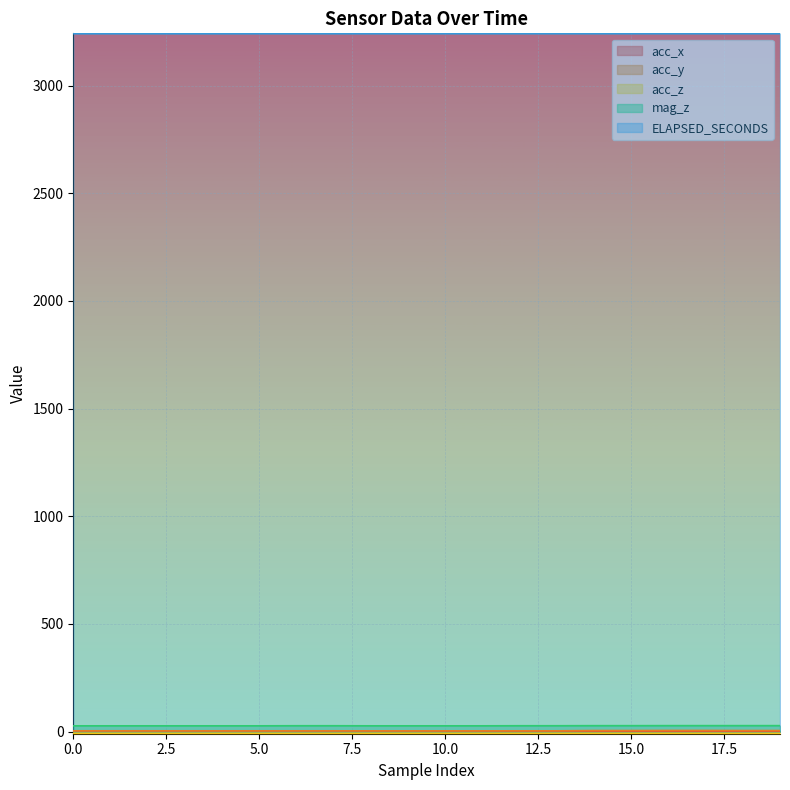

Where is acc_z nearest to the value -8?

14